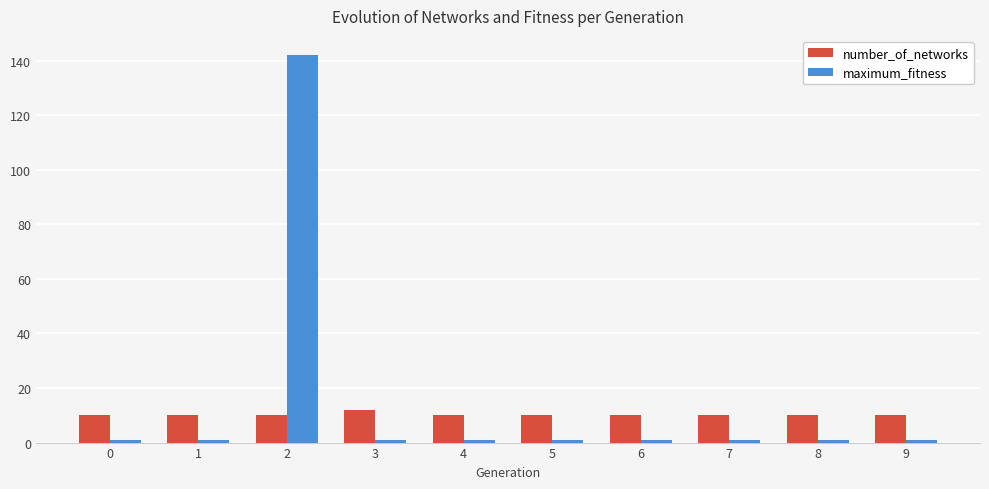

Reading left to right, transcribe all the data shown in this chart.

number_of_networks: 10	10	10	12	10	10	10	10	10	10
maximum_fitness: 1	1	142	1	1	1	1	1	1	1